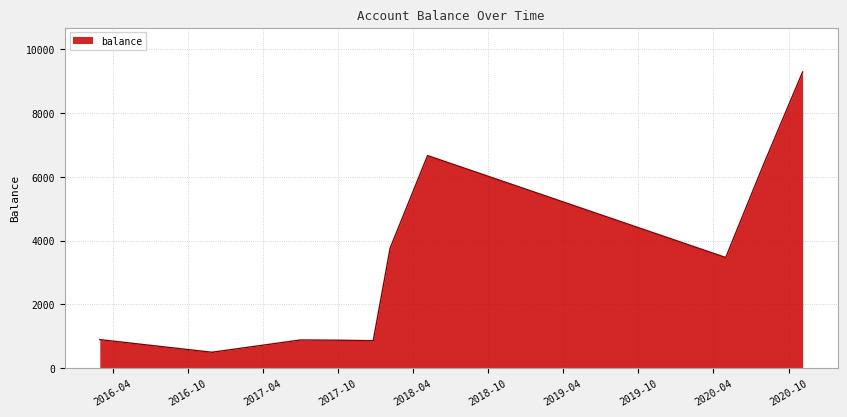

Does the chart display data point markers on the line(s)?

No